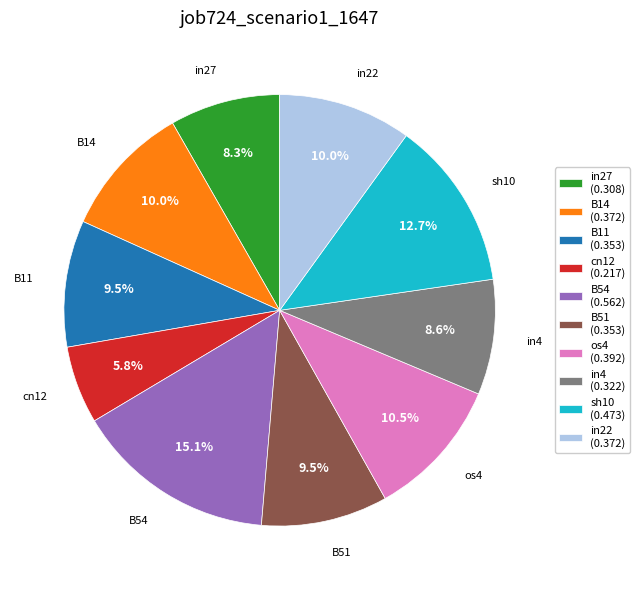

Is there a majority slice in this chart?

No